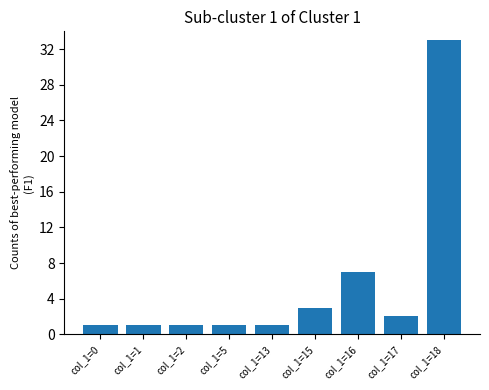

How many data points does each series have?

9